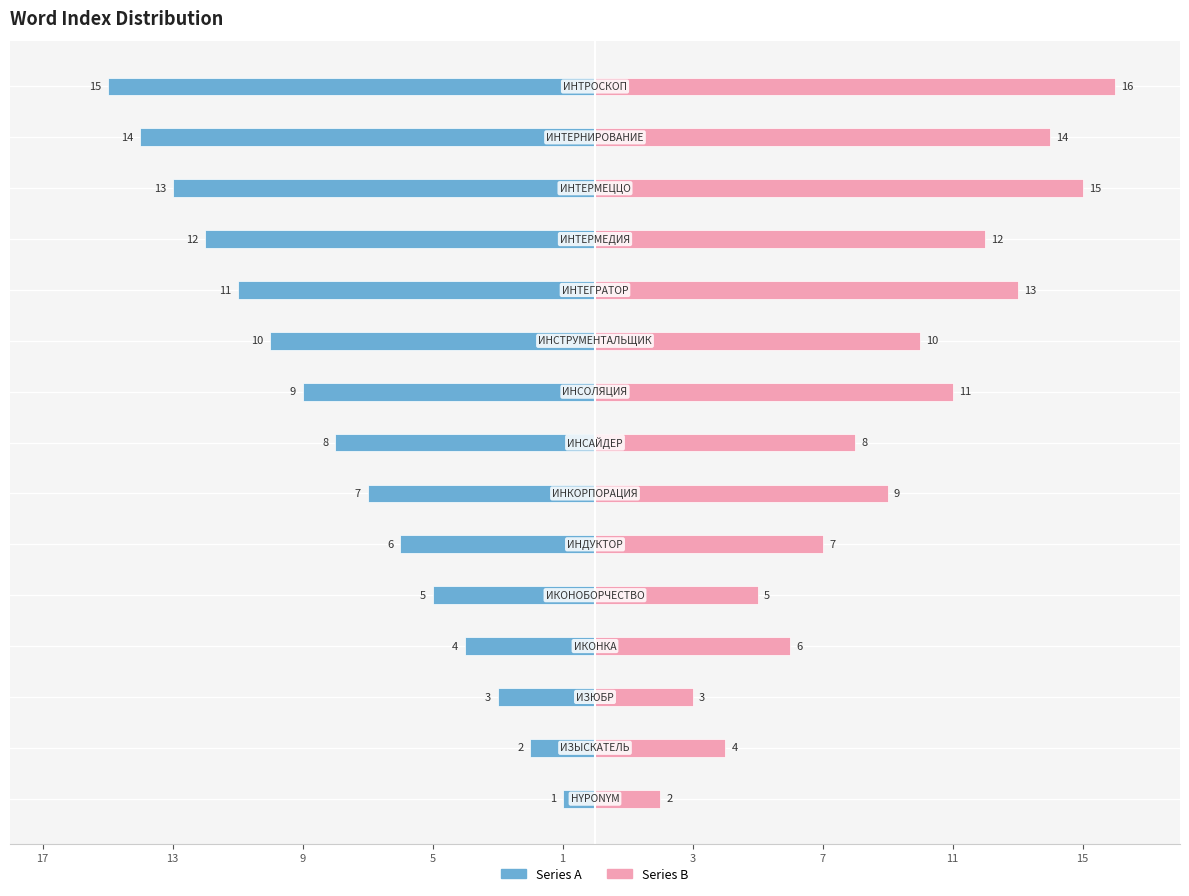

What is the maximum value shown in the chart?

16